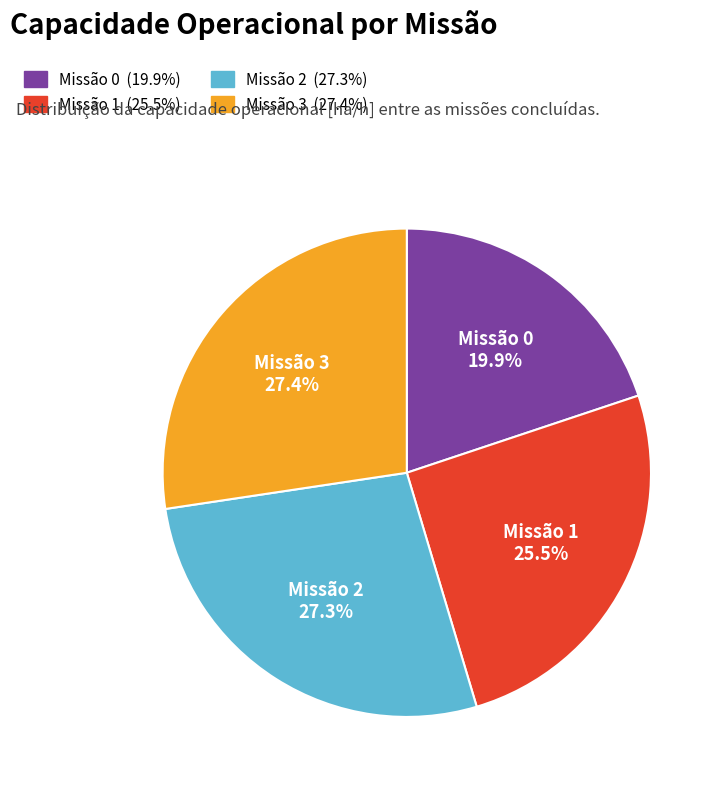

Approximately how many times larger is the value at Missão 1 compared to Missão 3?

0.9